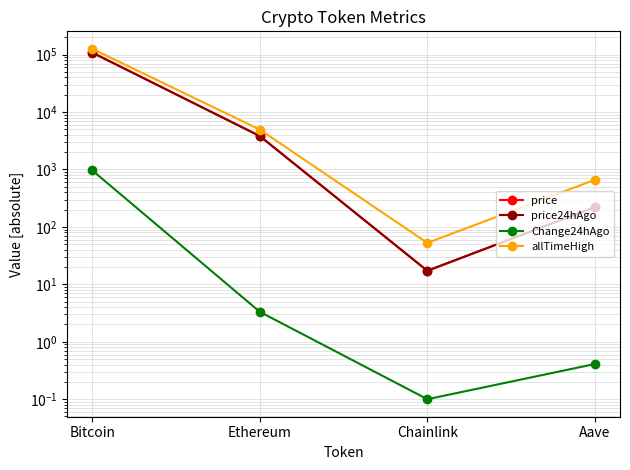

The price24hAgo series shows 28.5 at Chainlink. True or false?

False